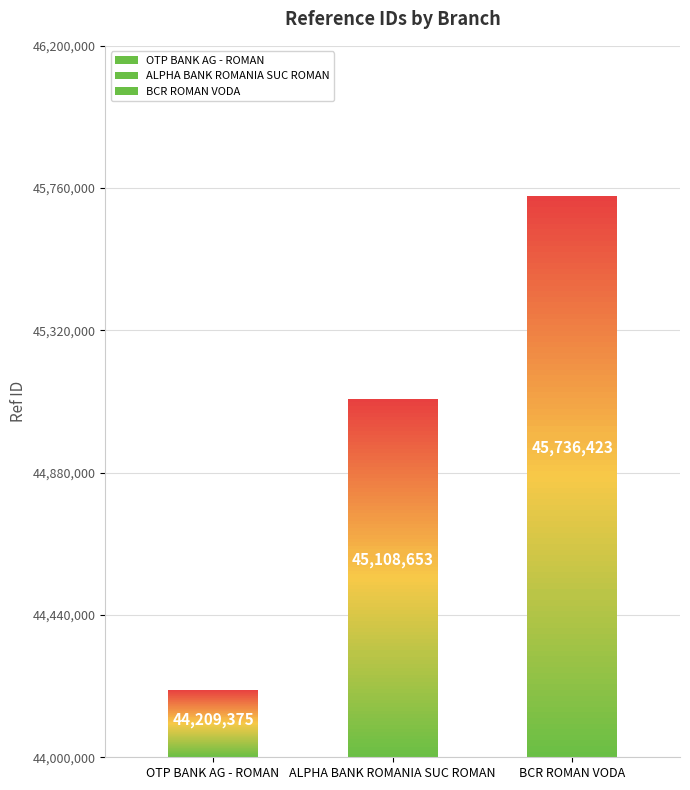

What is the change in value from OTP BANK AG - ROMAN to BCR ROMAN VODA?

+1527048